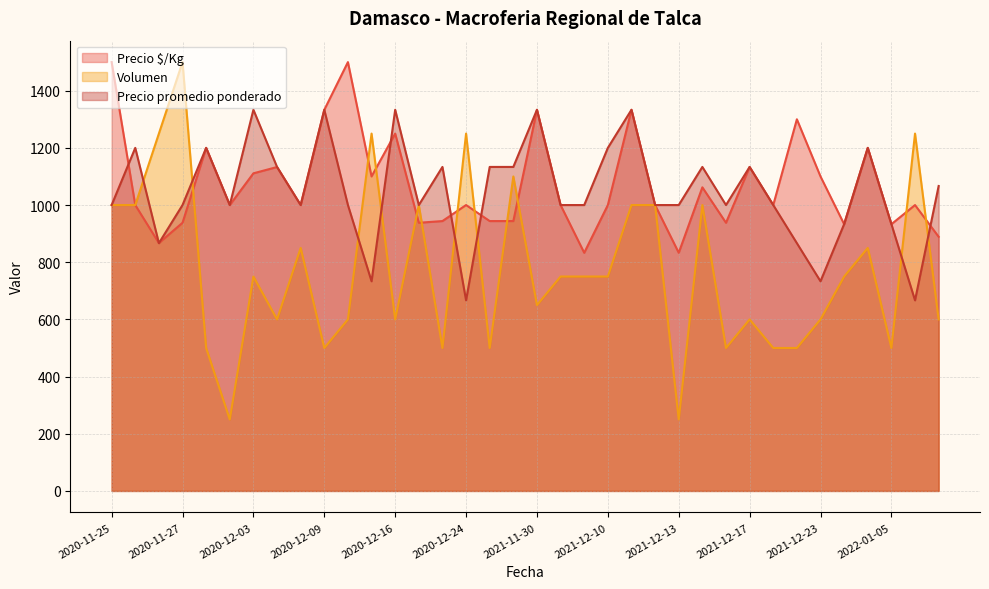

What is the spread (max minus min) of values at 2022-01-06?

583.3